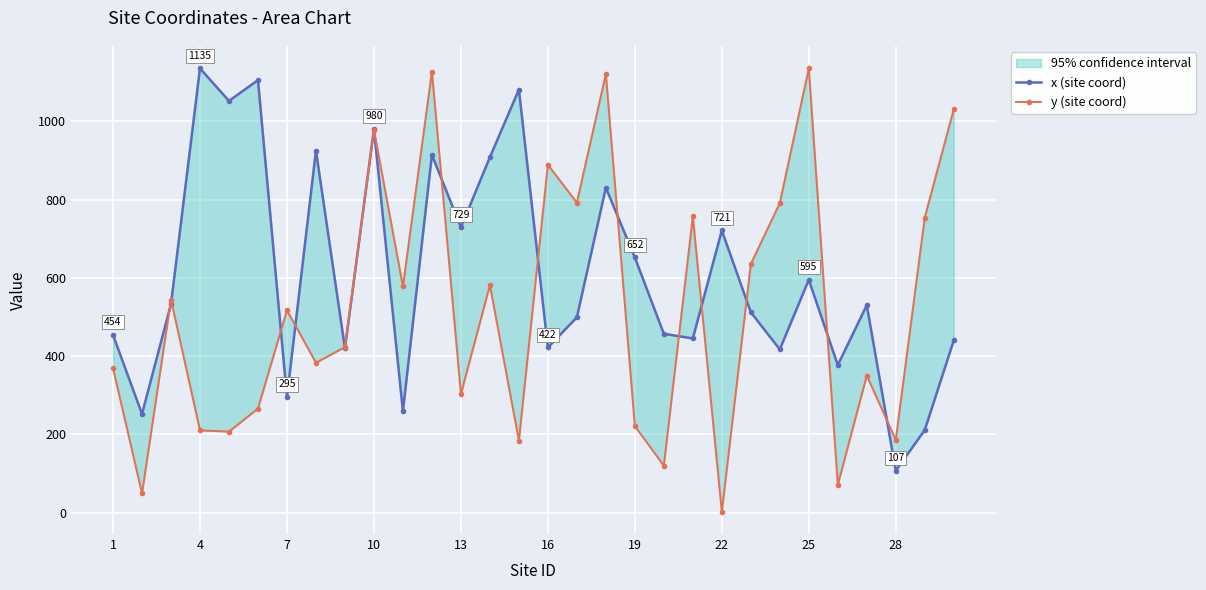

At how many categories does at least one series exceed 247?

29